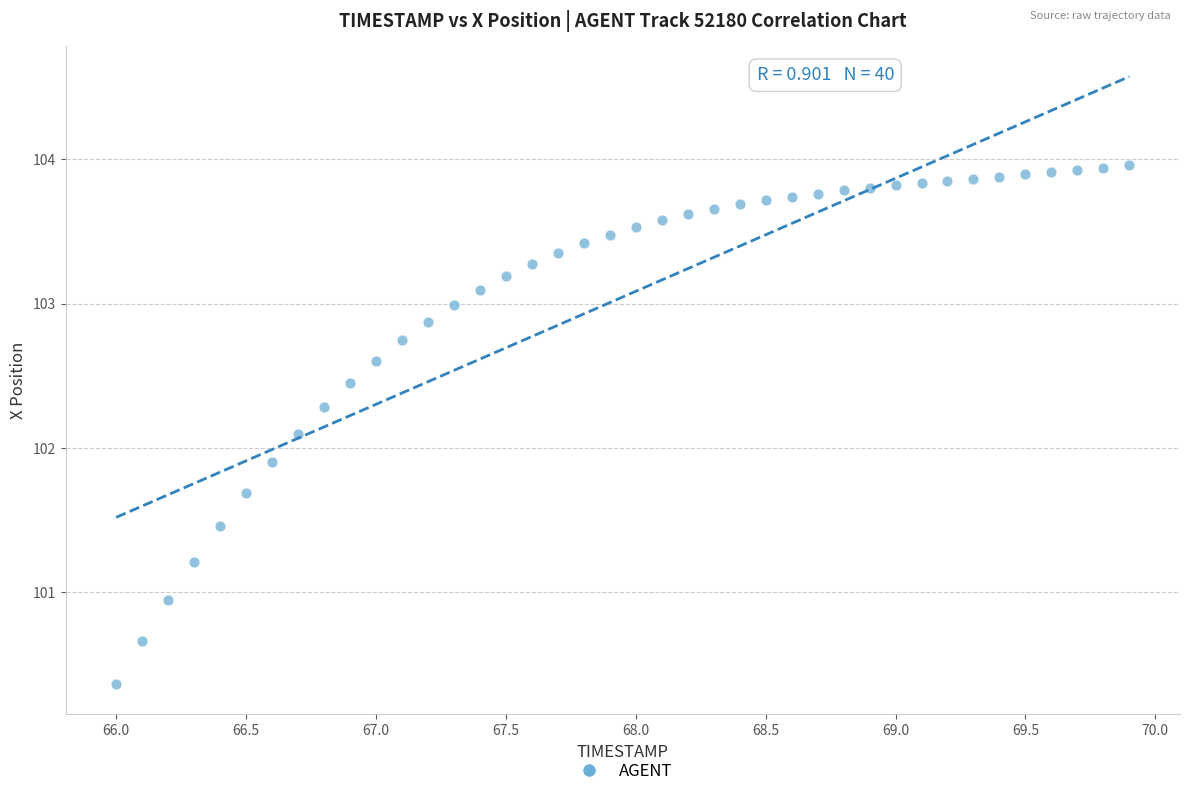

What is the range of X values (max minus min)?

3.9